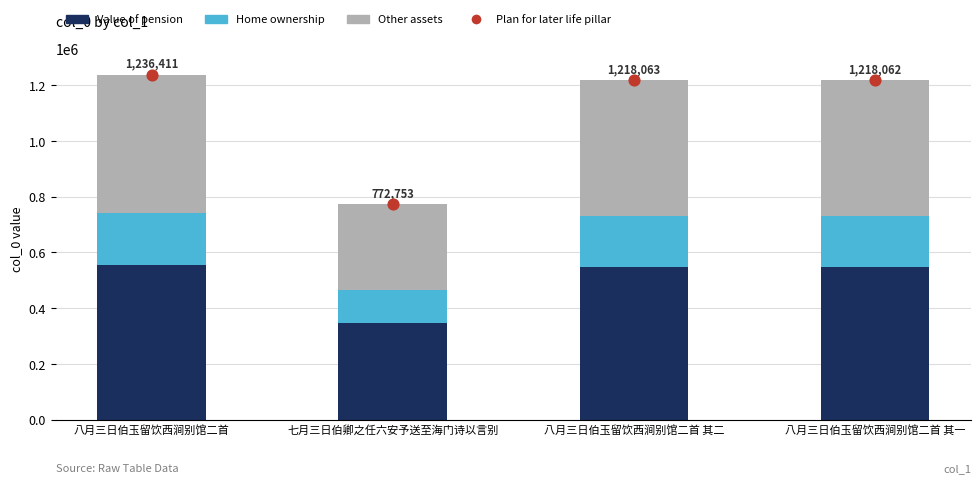

Which series has the largest Y range (max minus min)?

Plan for later life pillar